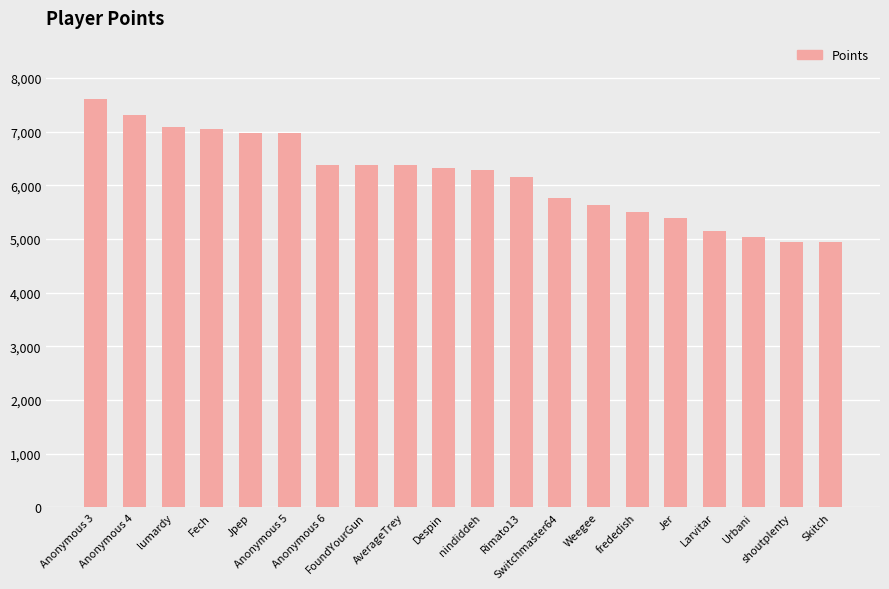

What is the label of the 14th bar from the left?

Weegee